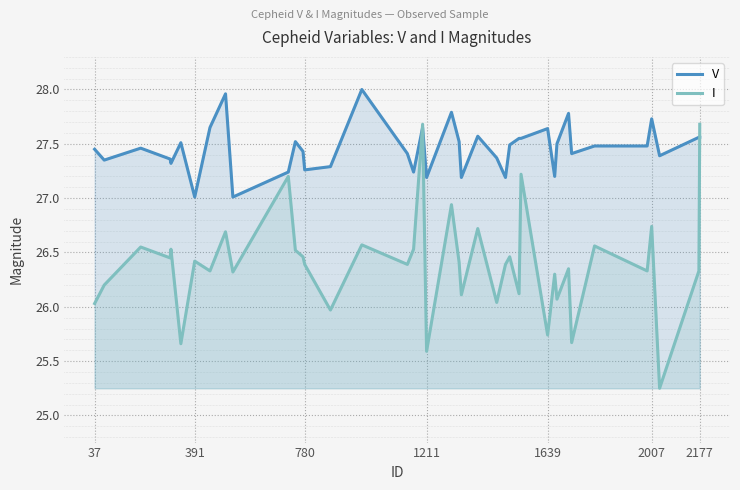

Reading left to right, list all the values displayed in this chart.

V: 27.4	27.4	27.5	27.4	27.3	27.5	27.0	27.6	28.0	27.0	27.2	27.5	27.4	27.3	27.3	28.0	27.4	27.2	27.6	27.2	27.8	27.5	27.2	27.6	27.4	27.2	27.5	27.6	27.6	27.6	27.2	27.5	27.8	27.4	27.5	27.5	27.7	27.4	27.6	27.6
I: 26.0	26.2	26.6	26.4	26.5	25.7	26.4	26.3	26.7	26.3	27.2	26.5	26.5	26.4	26.0	26.6	26.4	26.5	27.7	25.6	26.9	26.4	26.1	26.7	26.0	26.4	26.5	26.1	27.2	25.7	26.3	26.1	26.4	25.7	26.6	26.3	26.7	25.2	26.3	27.7